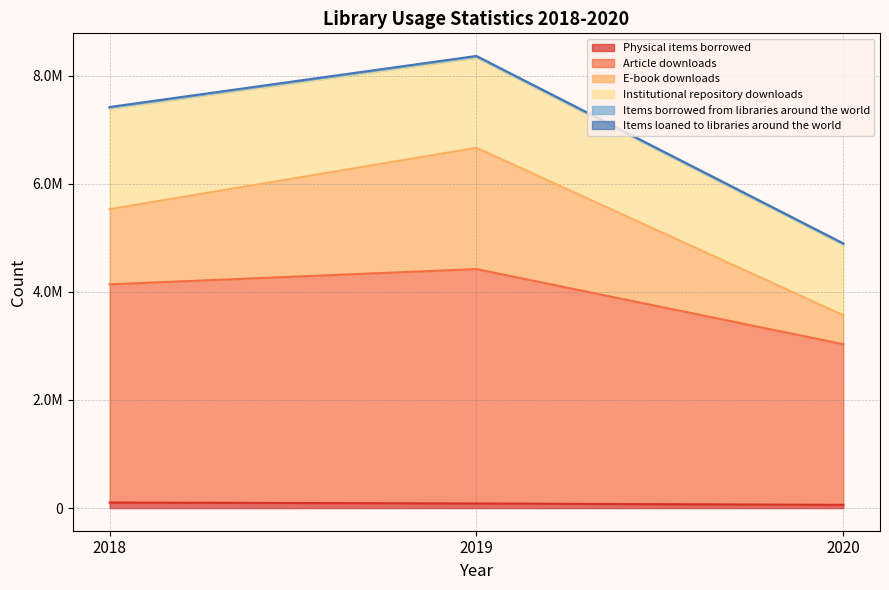

Does the chart have visible grid lines?

Yes